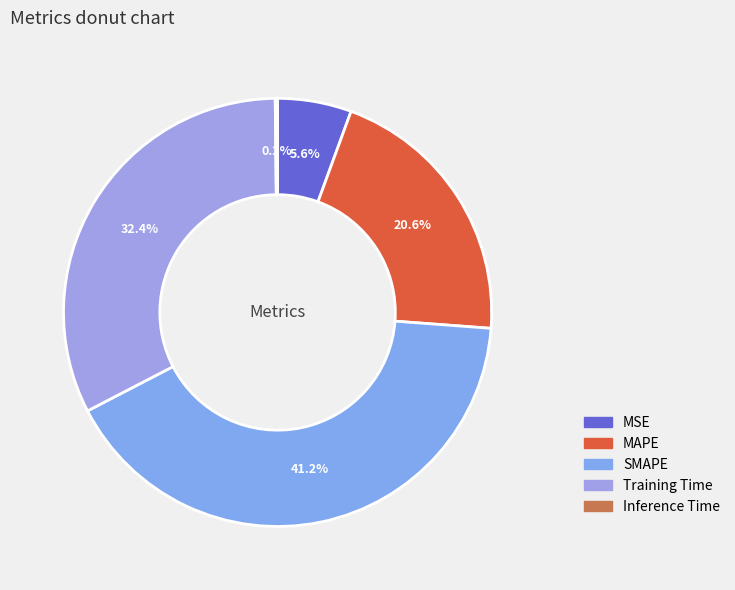

What percentage is NOT represented by MSE?

94.4%